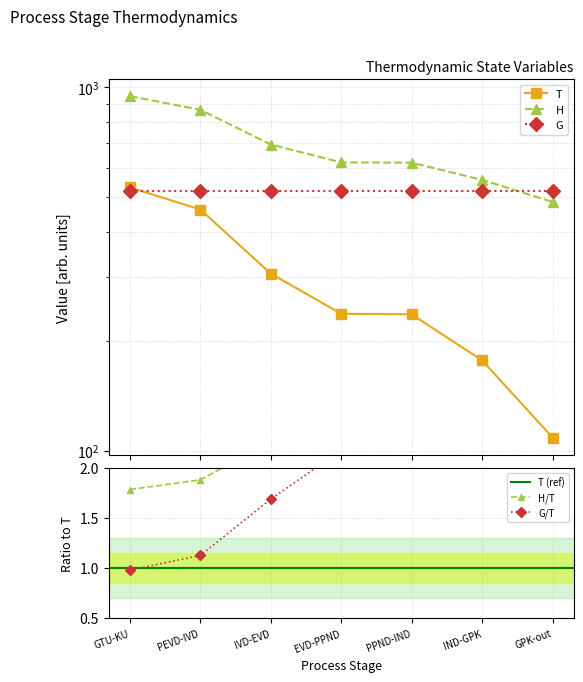

Between GTU-KU and IVD-EVD, which series saw the biggest shift?

H